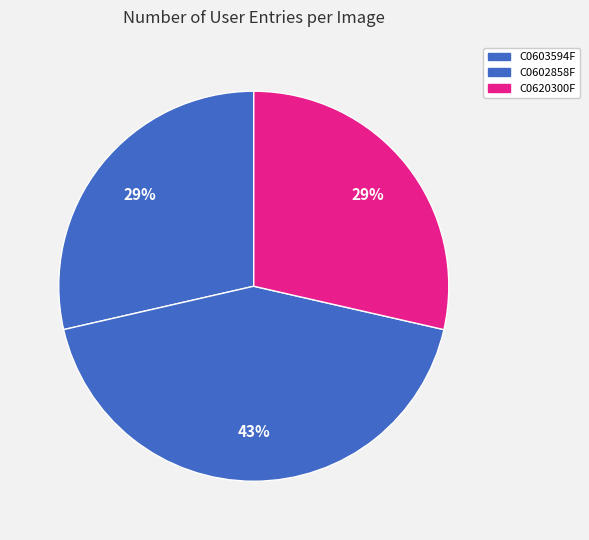

How many segments does this pie chart have?

3